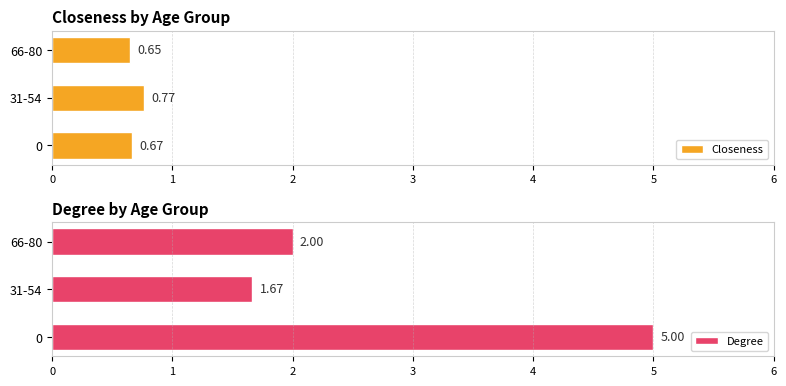

How many Closeness values are between 0 and 1?

3